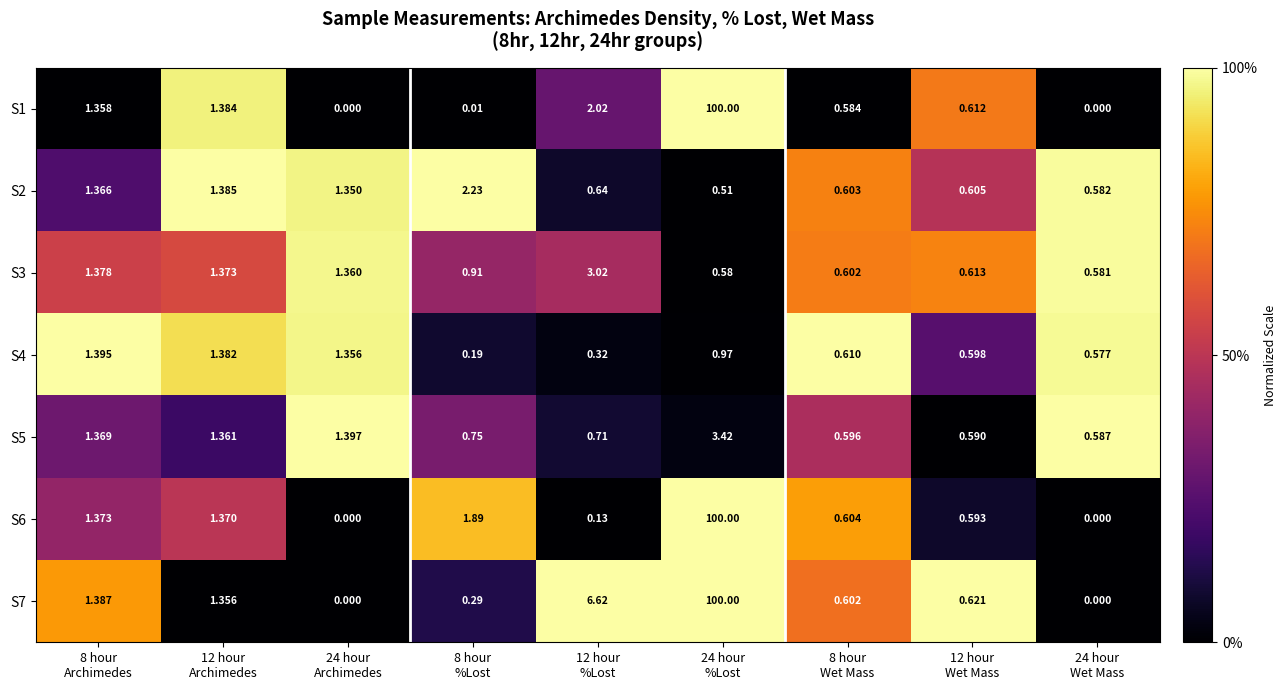

Between 24 hour
%Lost and 12 hour
%Lost, which is larger?

24 hour
%Lost